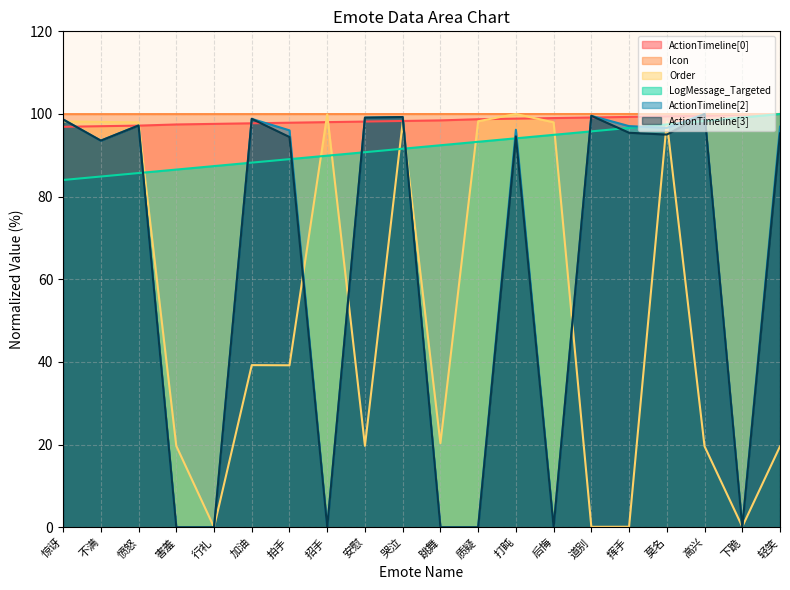

What is the approximate value of Order at 招手?

99.9